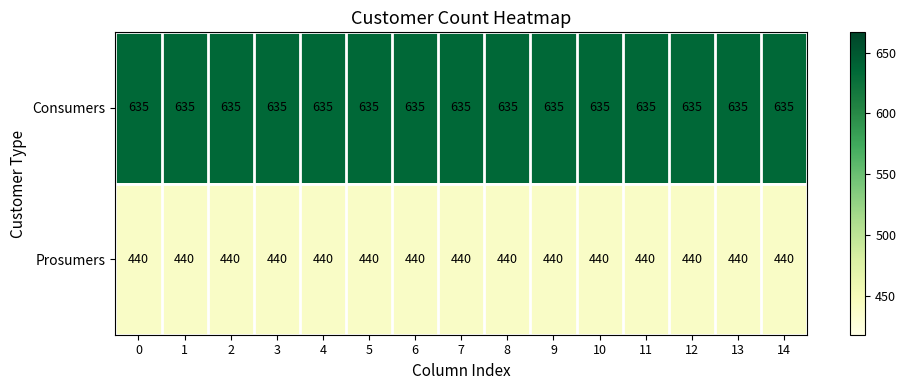

What is the difference between the highest and lowest values at 4?

195